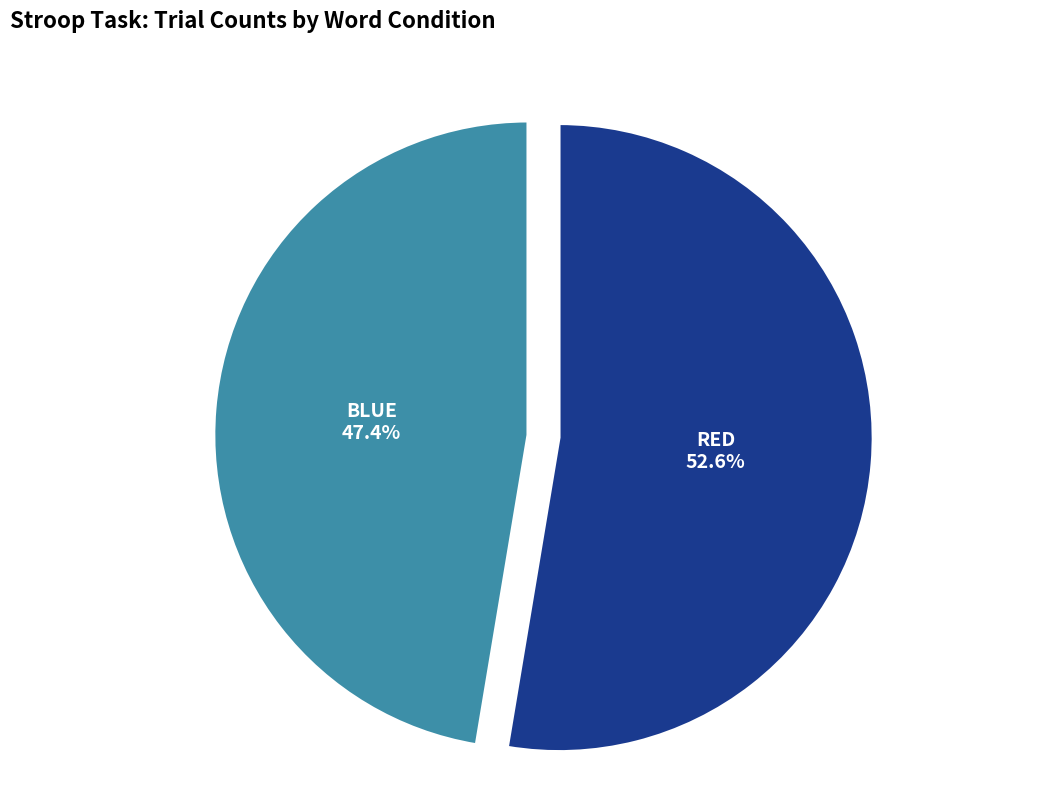

Does any single category account for the majority?

Yes